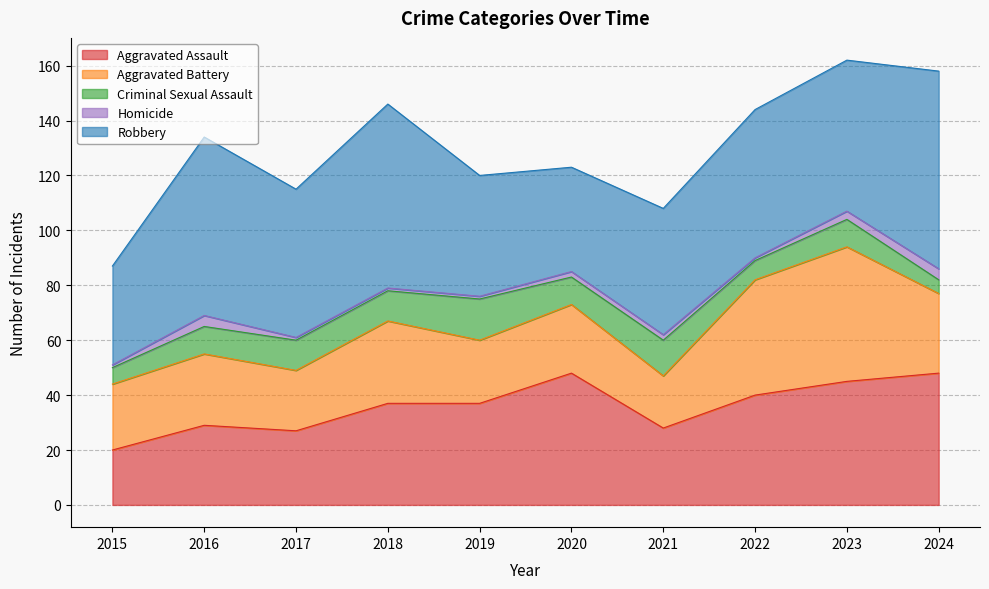

What is the minimum value shown in the chart?

1